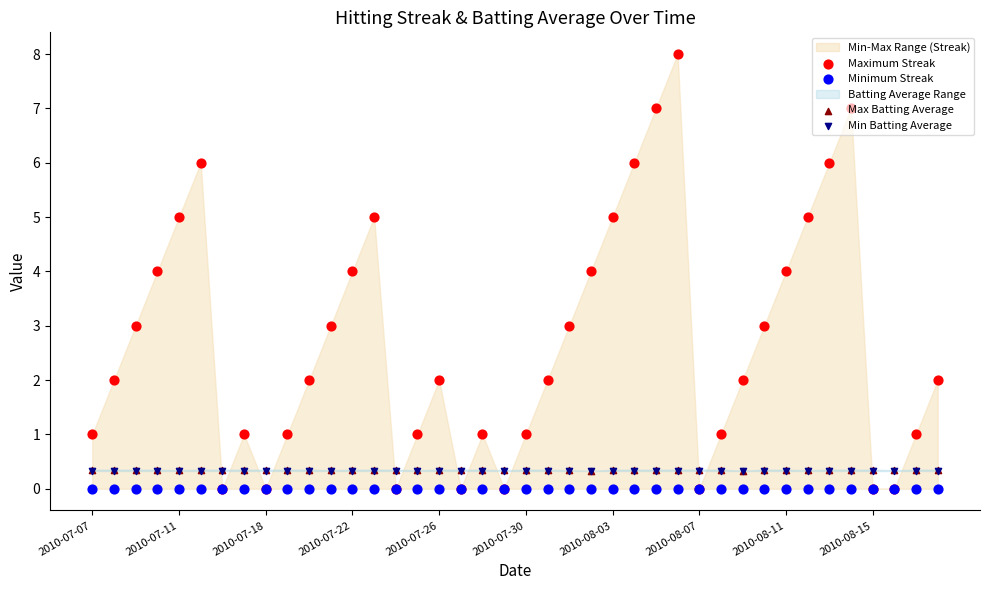

At how many categories does at least one series exceed 6?

3